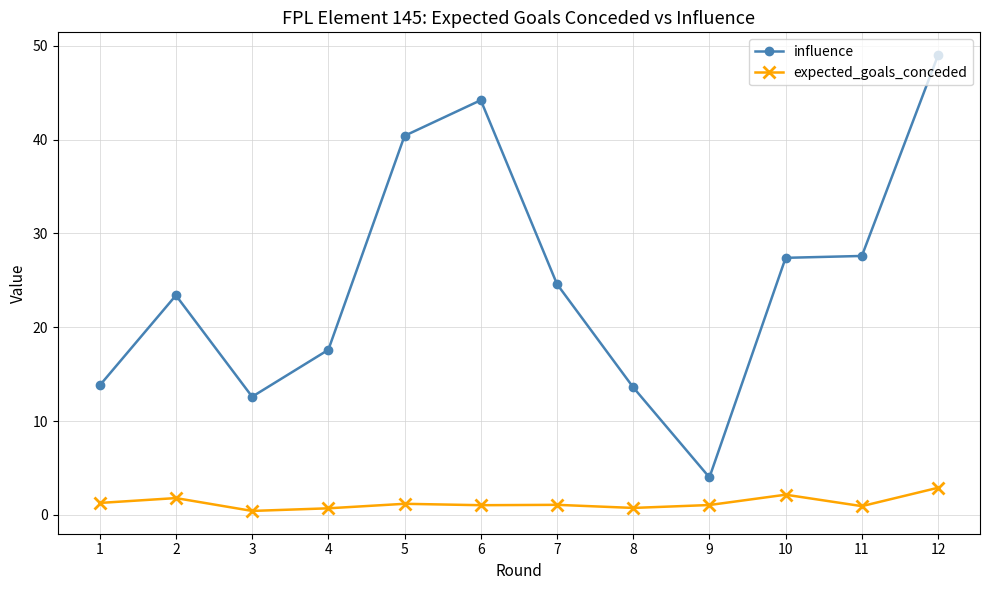

Between 2 and 6, which series saw the biggest shift?

influence